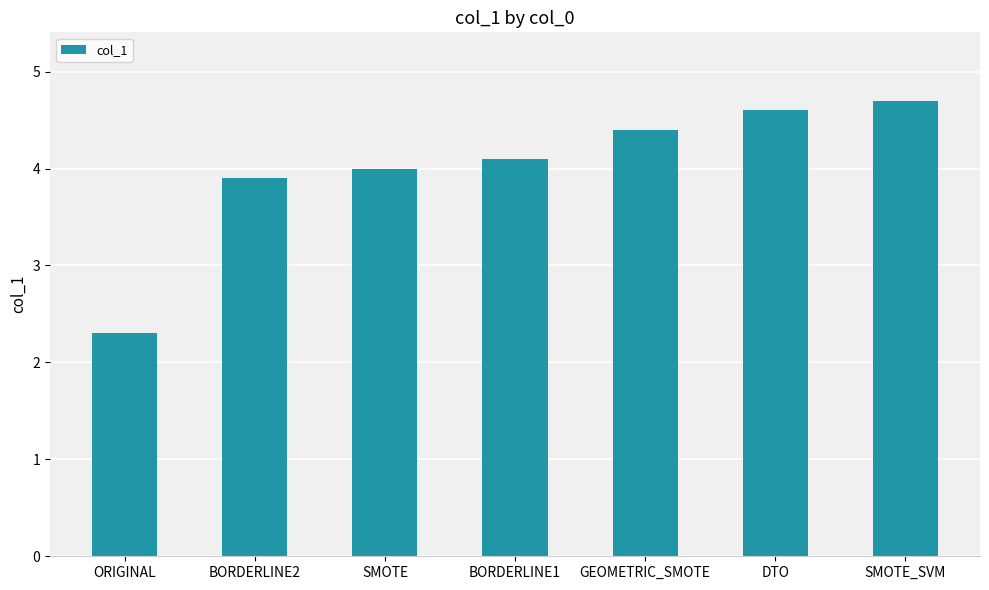

Which label corresponds to the smallest value in the chart?

ORIGINAL